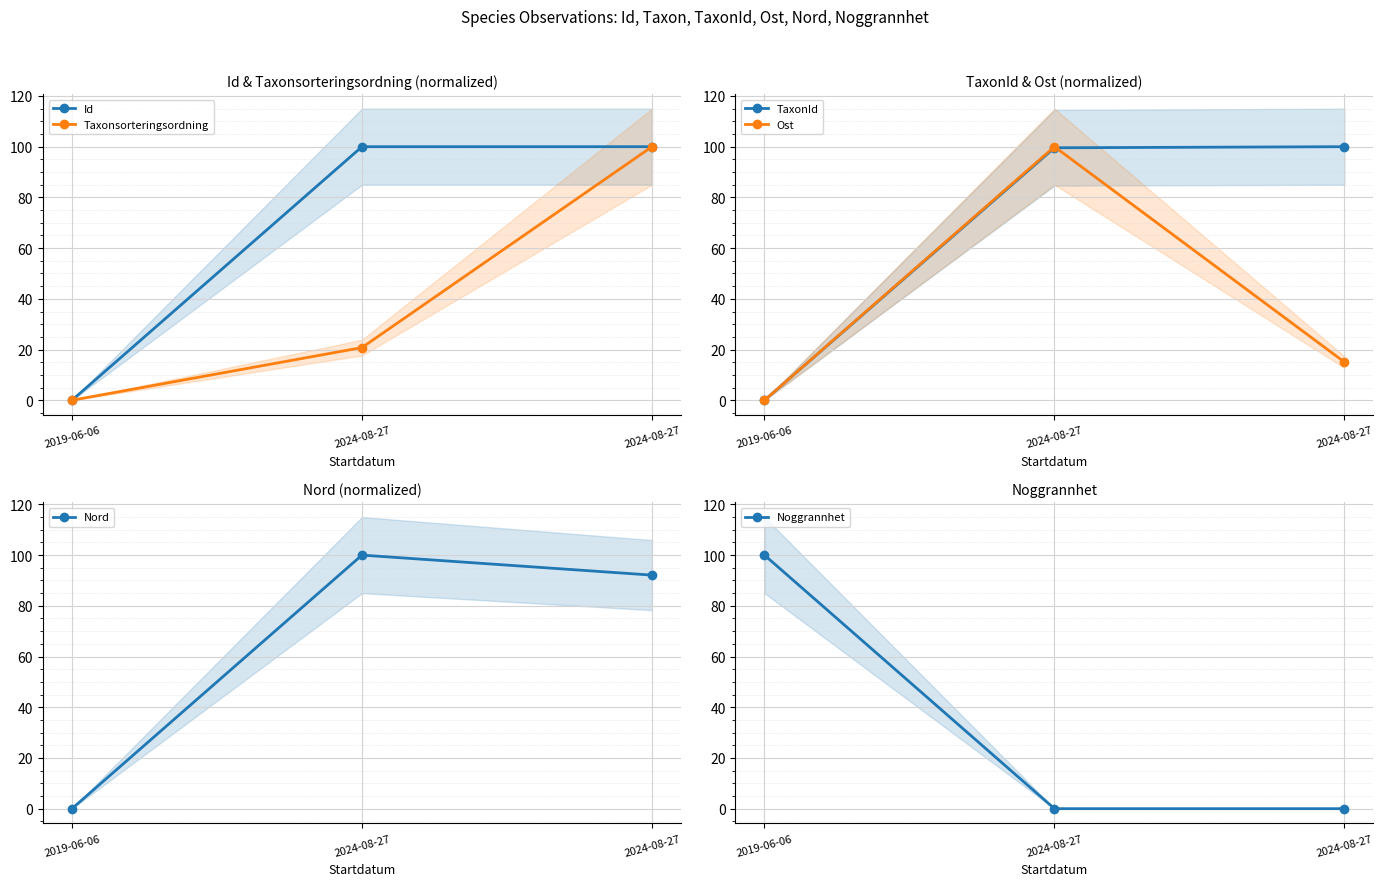

The value of Nord at 2024-08-27 is 92.1. True or false?

True